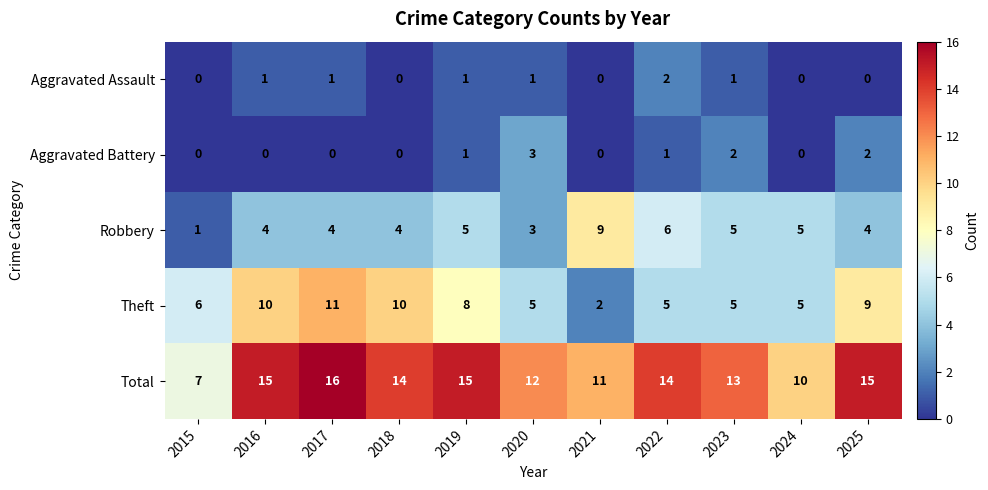

Read the Theft value at 2018.

10